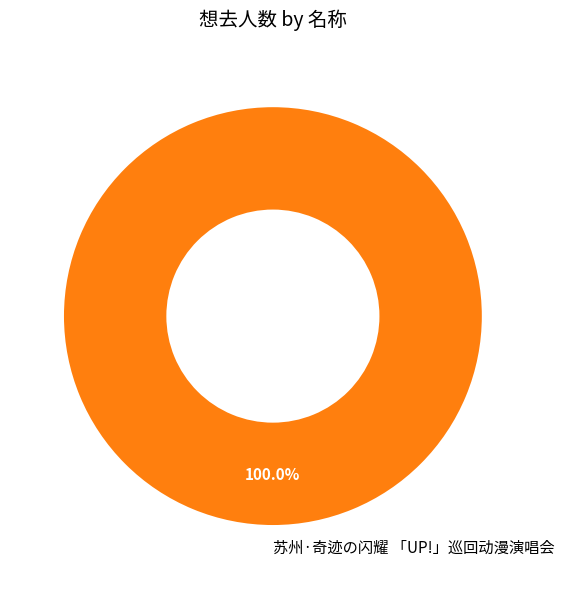

How many segments does this pie chart have?

1